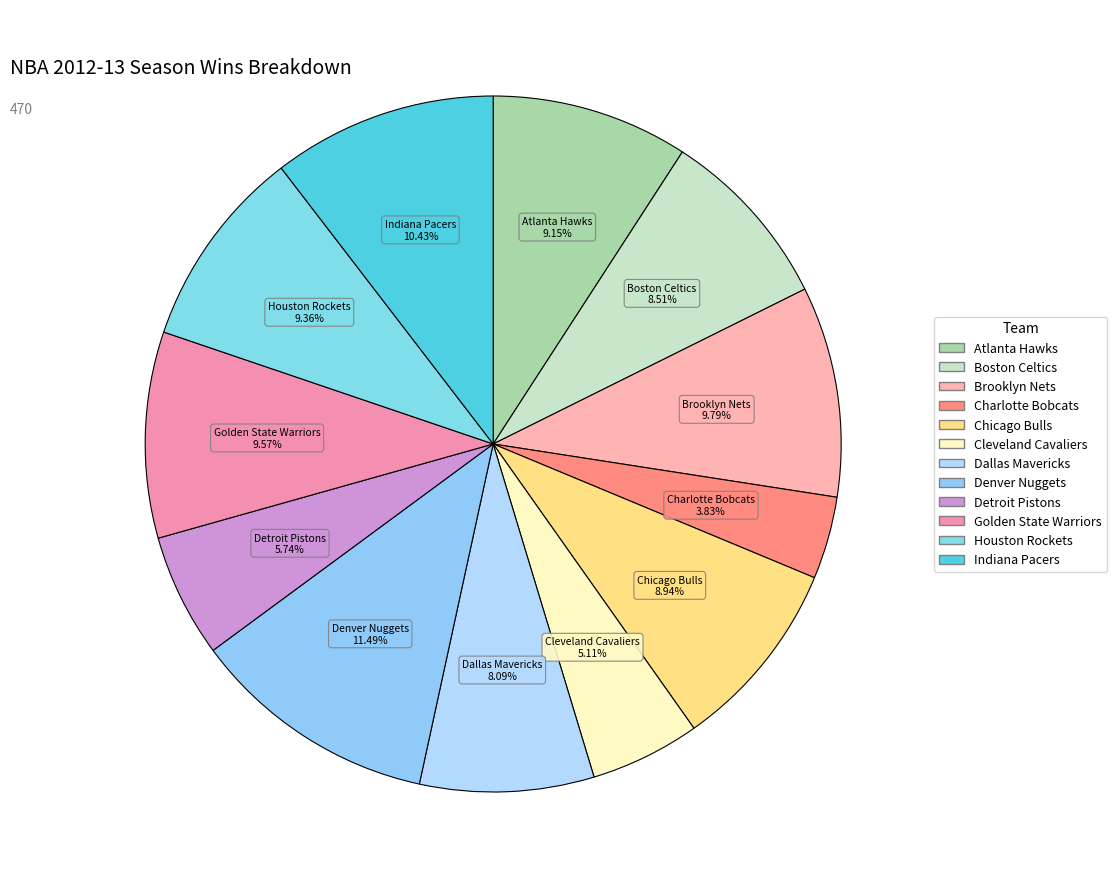

Count the number of slices in the pie.

12